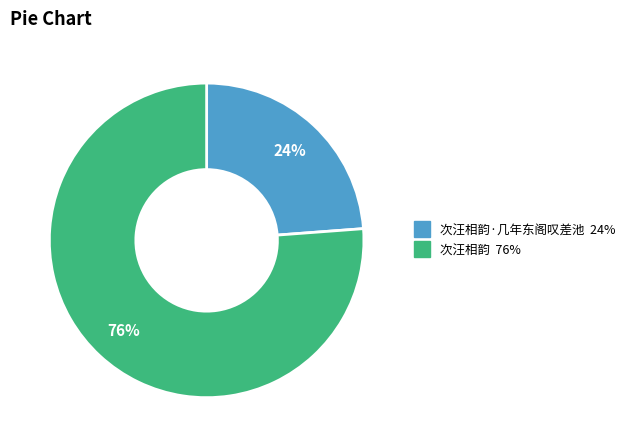

To the nearest percent, what is the average slice percentage?

50%